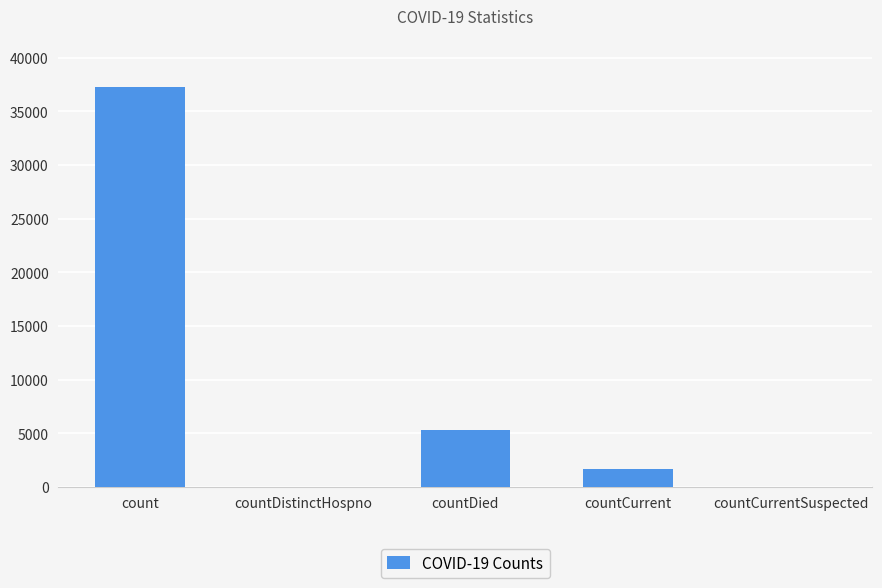

What is the sum of all values?

44313